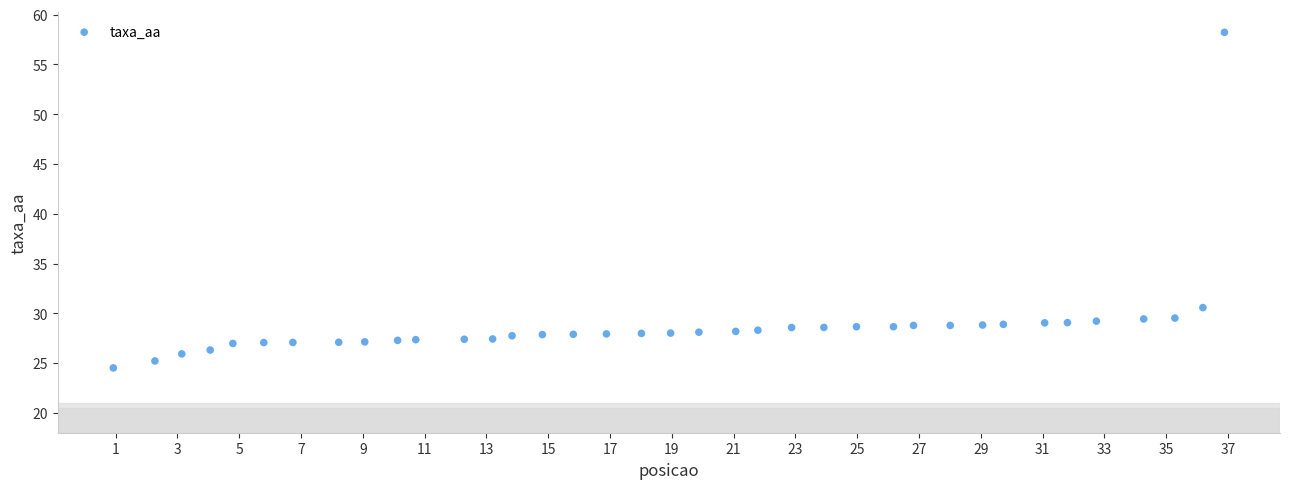

What Y value in the scatter plot is closest to 41?

30.6